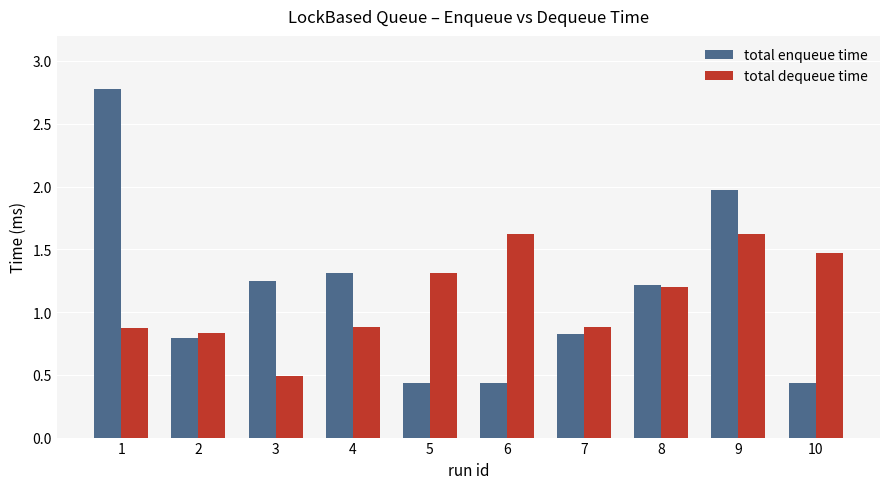

Does the chart contain stacked bars?

No